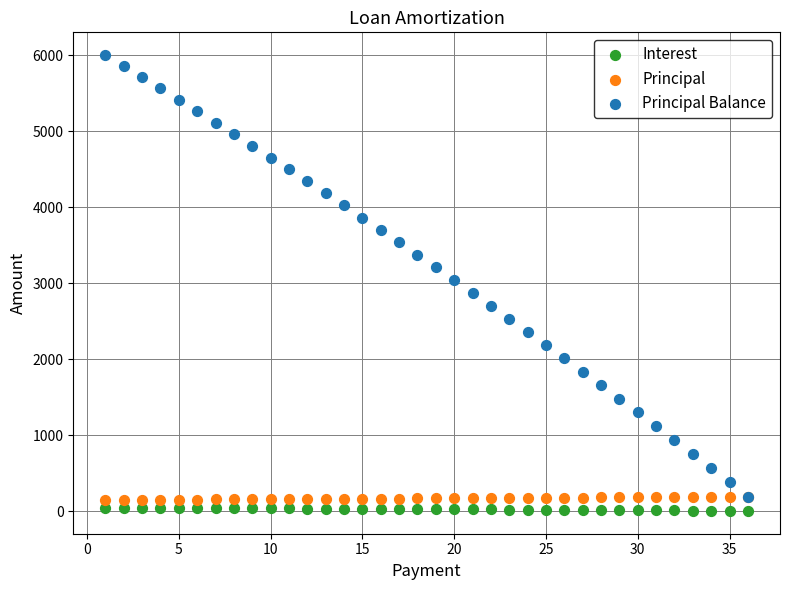

Which series contains the lowest Y value?

Interest